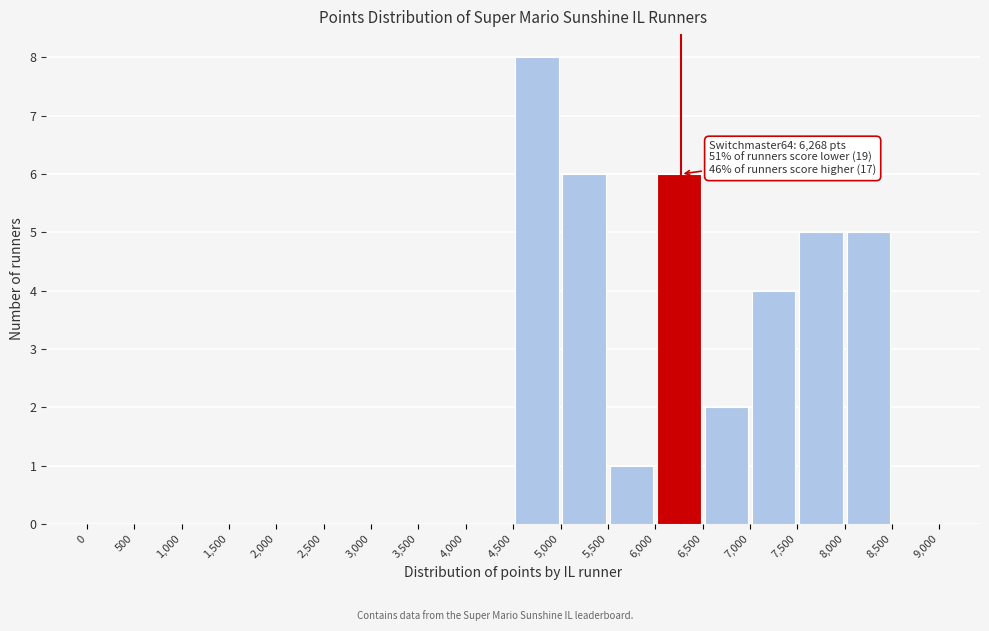

Over which range of the x-axis is the bar tallest?

4,500 to 5,000